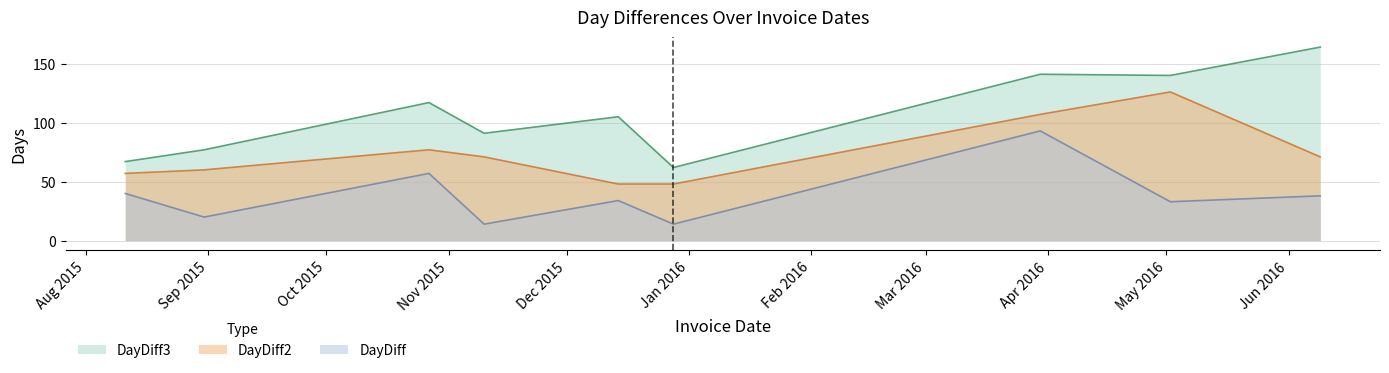

What is the sum of the DayDiff3 values at 2015-11-10 and 2015-08-31?

168